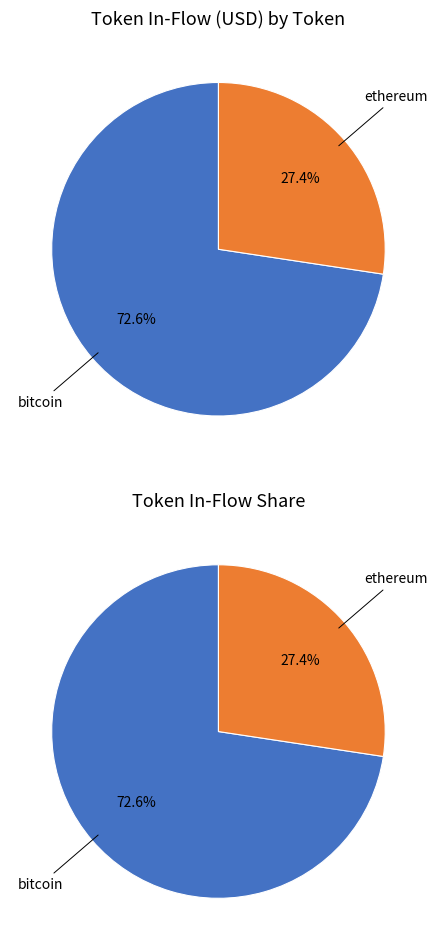

Does 19 account for over 50% of the chart?

No